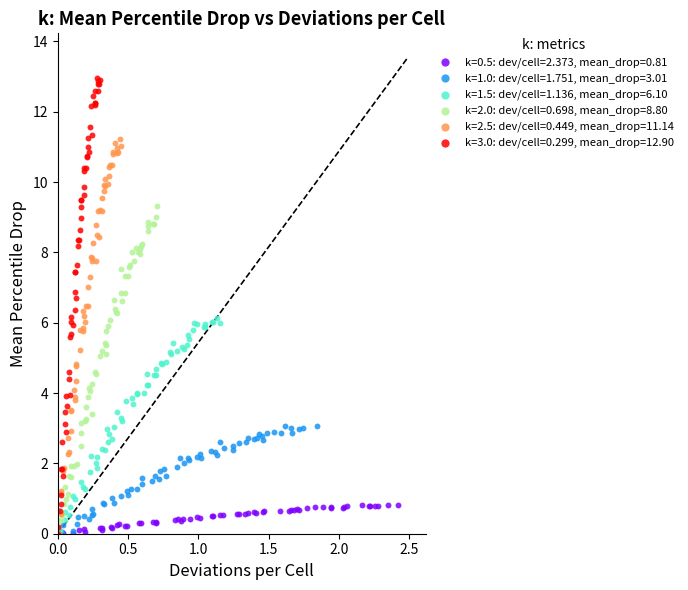

Which series has the widest spread of Y values?

k=3.0: dev/cell=0.299, mean_drop=12.90